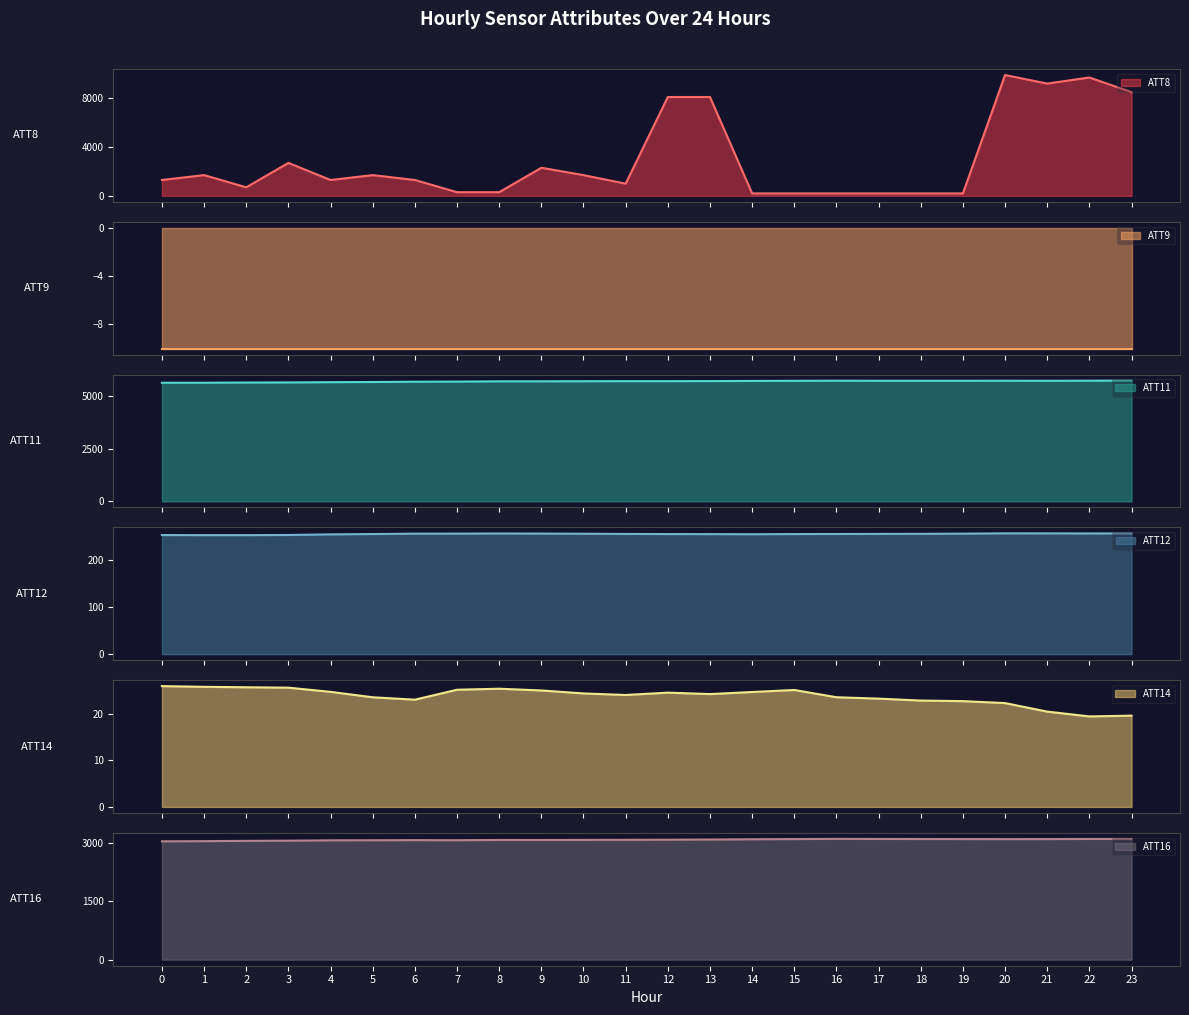

After their last crossing, which series has the higher values: ATT8 or ATT12?

ATT8